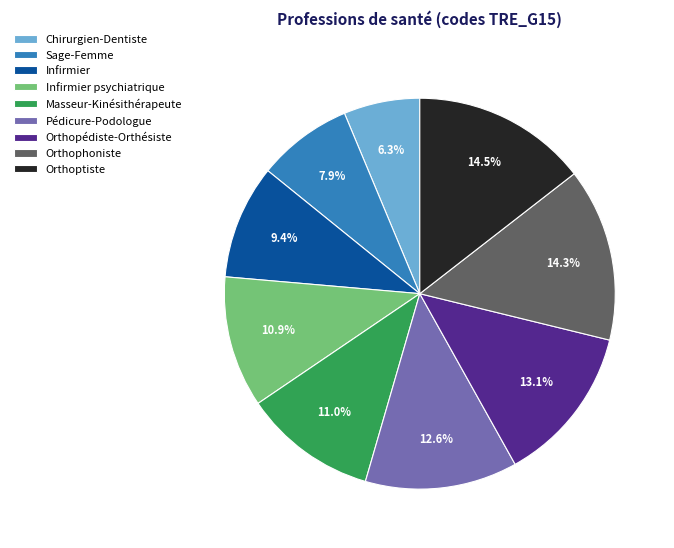

Approximately how many times larger is the value at Infirmier compared to Masseur-Kinésithérapeute?

0.9